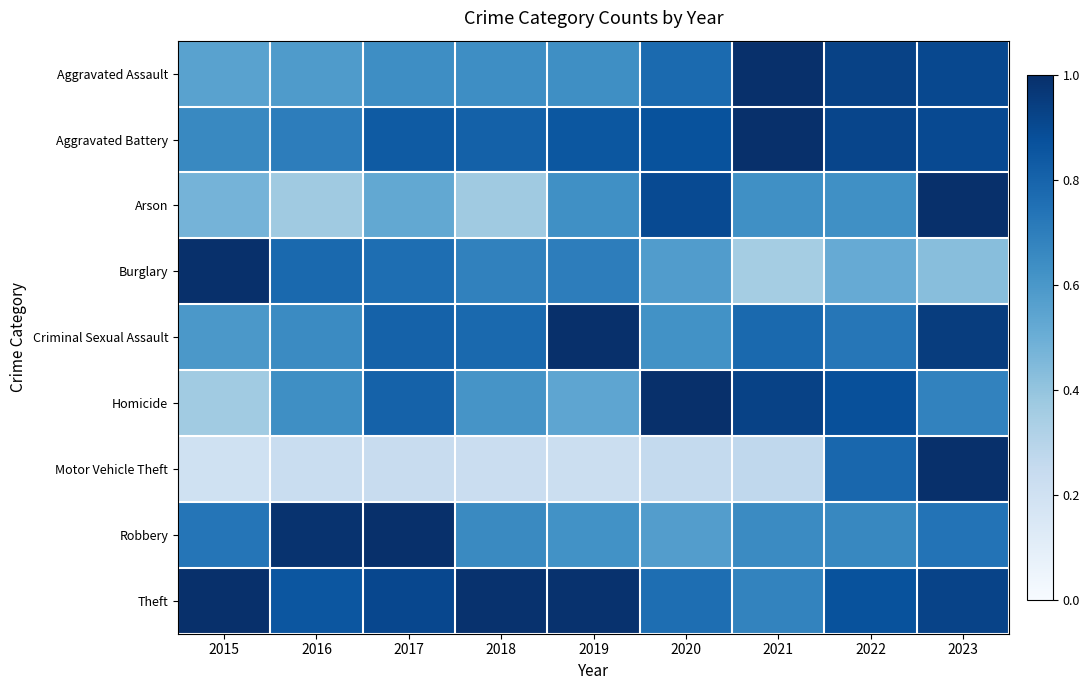

At which category is the sum across all series the highest?

2023